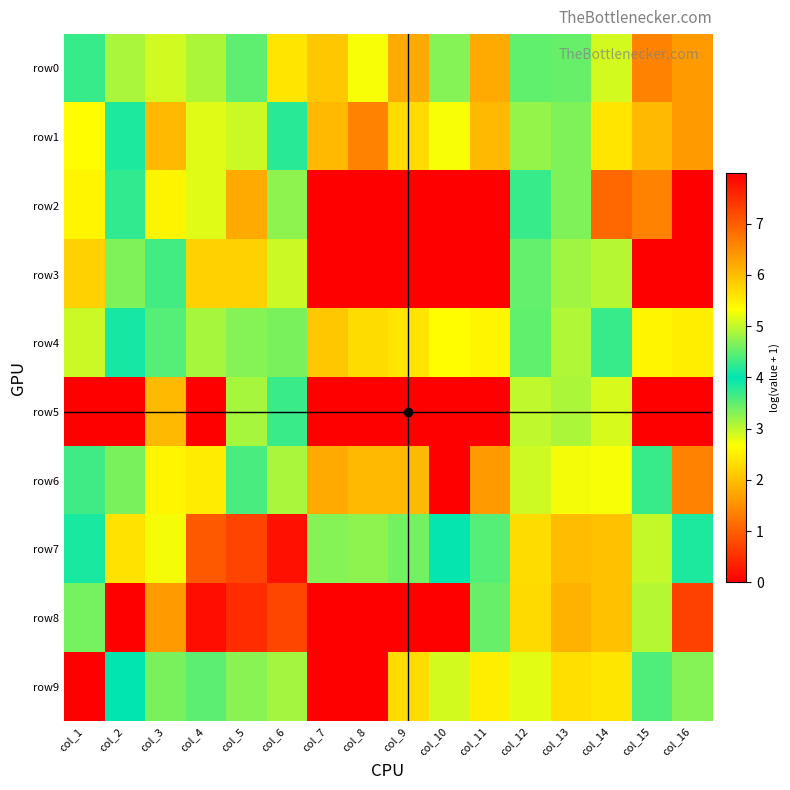

Reading left to right, what are all the values shown in this chart?

row0: col_1=4.3	col_2=4.9	col_3=5.1	col_4=3.1	col_5=3.5	col_6=2.4	col_7=2.1	col_8=2.7	col_9=1.8	col_10=3.3	col_11=1.8	col_12=4.5	col_13=4.5	col_14=2.9	col_15=1.4	col_16=1.6
row1: col_1=2.6	col_2=4.1	col_3=6.1	col_4=2.8	col_5=2.9	col_6=3.8	col_7=1.9	col_8=1.4	col_9=2.3	col_10=2.7	col_11=1.9	col_12=4.8	col_13=4.7	col_14=2.4	col_15=1.9	col_16=1.6
row2: col_1=2.6	col_2=4.2	col_3=5.4	col_4=2.8	col_5=1.8	col_6=3.3	col_7=0.0	col_8=0.0	col_9=0.0	col_10=0.0	col_11=0.0	col_12=3.7	col_13=3.3	col_14=1.1	col_15=1.4	col_16=0.0
row3: col_1=2.2	col_2=4.7	col_3=3.6	col_4=2.2	col_5=2.2	col_6=2.9	col_7=0.0	col_8=0.0	col_9=0.0	col_10=0.0	col_11=0.0	col_12=4.5	col_13=4.8	col_14=3.0	col_15=0.0	col_16=0.0
row4: col_1=2.9	col_2=4.1	col_3=3.6	col_4=3.1	col_5=3.3	col_6=3.4	col_7=2.1	col_8=2.3	col_9=2.4	col_10=2.6	col_11=2.6	col_12=4.5	col_13=4.9	col_14=4.3	col_15=2.6	col_16=2.5
row5: col_1=0.0	col_2=0.0	col_3=1.9	col_4=0.0	col_5=3.1	col_6=3.7	col_7=0.0	col_8=0.0	col_9=0.0	col_10=0.0	col_11=0.0	col_12=5.0	col_13=4.9	col_14=5.1	col_15=0.0	col_16=0.0
row6: col_1=3.7	col_2=3.4	col_3=2.6	col_4=5.5	col_5=4.4	col_6=4.9	col_7=1.8	col_8=1.9	col_9=1.9	col_10=0.0	col_11=1.6	col_12=5.1	col_13=5.3	col_14=5.3	col_15=3.7	col_16=1.4
row7: col_1=4.1	col_2=5.6	col_3=5.3	col_4=7.0	col_5=7.3	col_6=7.8	col_7=3.3	col_8=3.3	col_9=3.4	col_10=4.0	col_11=3.6	col_12=5.7	col_13=6.0	col_14=6.0	col_15=5.0	col_16=3.9
row8: col_1=4.6	col_2=0.0	col_3=1.6	col_4=7.8	col_5=7.5	col_6=7.3	col_7=0.0	col_8=0.0	col_9=0.0	col_10=0.0	col_11=4.5	col_12=5.7	col_13=6.1	col_14=6.0	col_15=4.9	col_16=0.7
row9: col_1=8.0	col_2=4.0	col_3=3.4	col_4=4.5	col_5=4.7	col_6=4.9	col_7=0.0	col_8=0.0	col_9=2.3	col_10=2.9	col_11=2.5	col_12=5.2	col_13=5.7	col_14=5.6	col_15=4.4	col_16=3.3